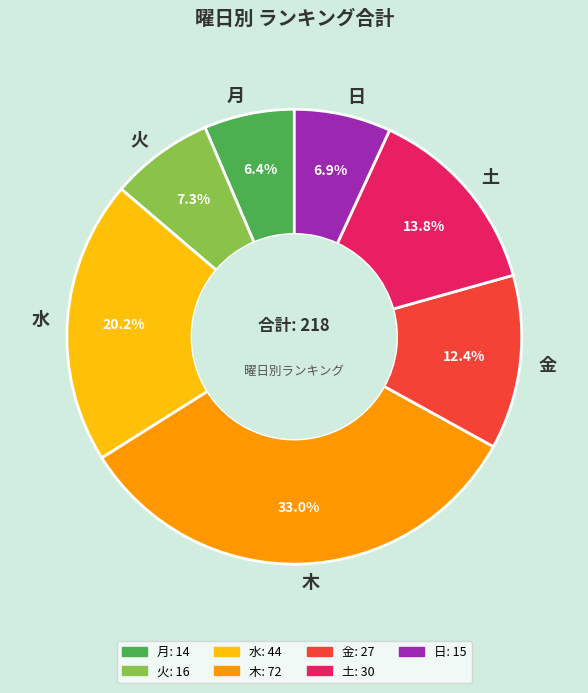

What is the ratio of the value at 木 to the value at 日?

4.8